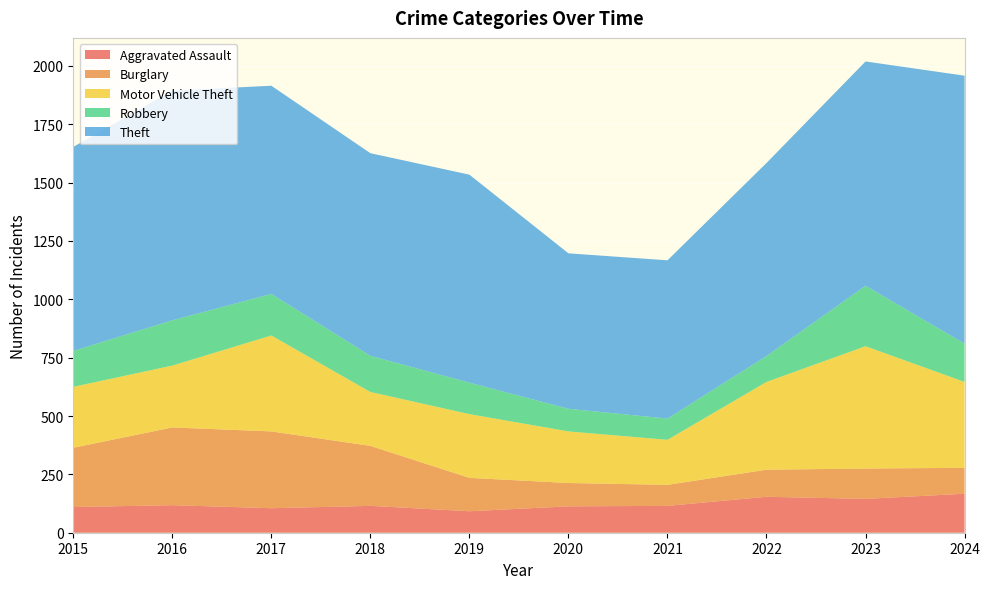

Reading right to left, list all the values displayed in this chart.

Aggravated Assault: 167	145	154	115	113	92	115	105	118	110
Burglary: 111	130	116	90	100	143	257	329	333	254
Motor Vehicle Theft: 368	524	376	193	221	273	231	411	265	261
Robbery: 164	259	111	91	97	135	155	178	194	154
Theft: 1148	961	827	678	666	891	868	892	984	874